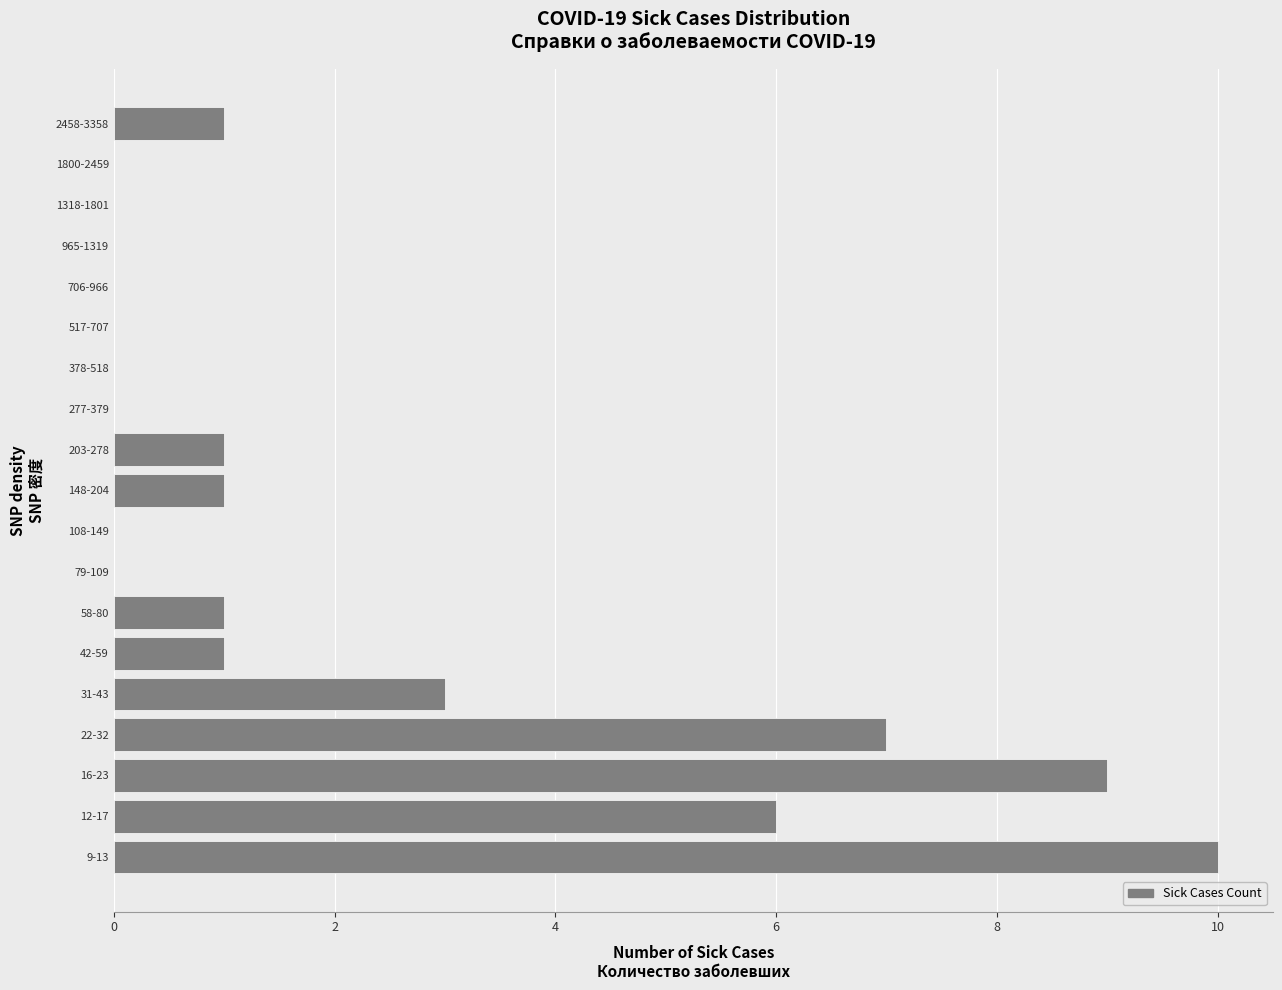

Reading bottom to top, list all the values displayed in this chart.

9-13=10	12-17=6	16-23=9	22-32=7	31-43=3	42-59=1	58-80=1	79-109=0	108-149=0	148-204=1	203-278=1	277-379=0	378-518=0	517-707=0	706-966=0	965-1319=0	1318-1801=0	1800-2459=0	2458-3358=1